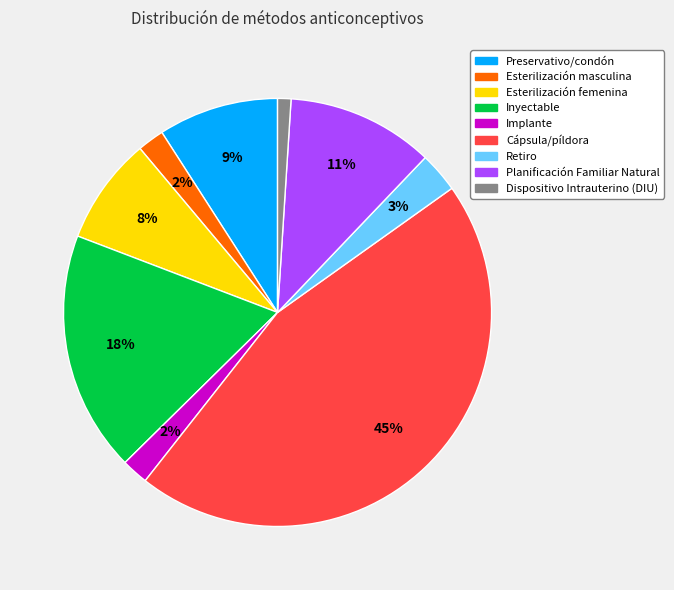

To the nearest percent, what portion does Inyectable represent?

18%